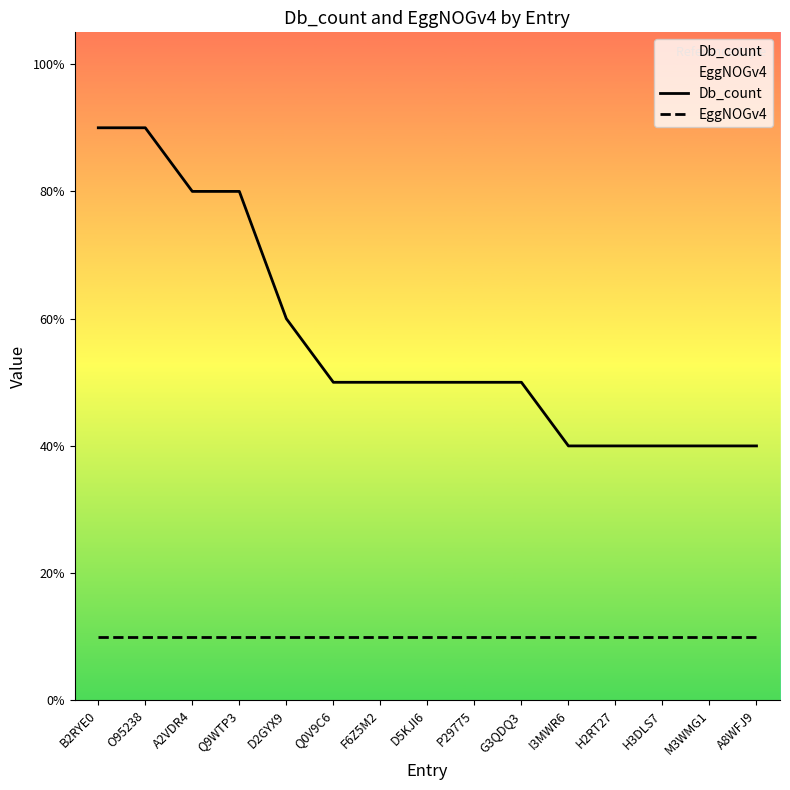

Reading left to right, list all the values displayed in this chart.

Db_count: B2RYE0=9	O95238=9	A2VDR4=8	Q9WTP3=8	D2GYX9=6	Q0V9C6=5	F6Z5M2=5	D5KJI6=5	P29775=5	G3QDQ3=5	I3MWR6=4	H2RT27=4	H3DLS7=4	M3WMG1=4	A8WFJ9=4
EggNOGv4: B2RYE0=1	O95238=1	A2VDR4=1	Q9WTP3=1	D2GYX9=1	Q0V9C6=1	F6Z5M2=1	D5KJI6=1	P29775=1	G3QDQ3=1	I3MWR6=1	H2RT27=1	H3DLS7=1	M3WMG1=1	A8WFJ9=1